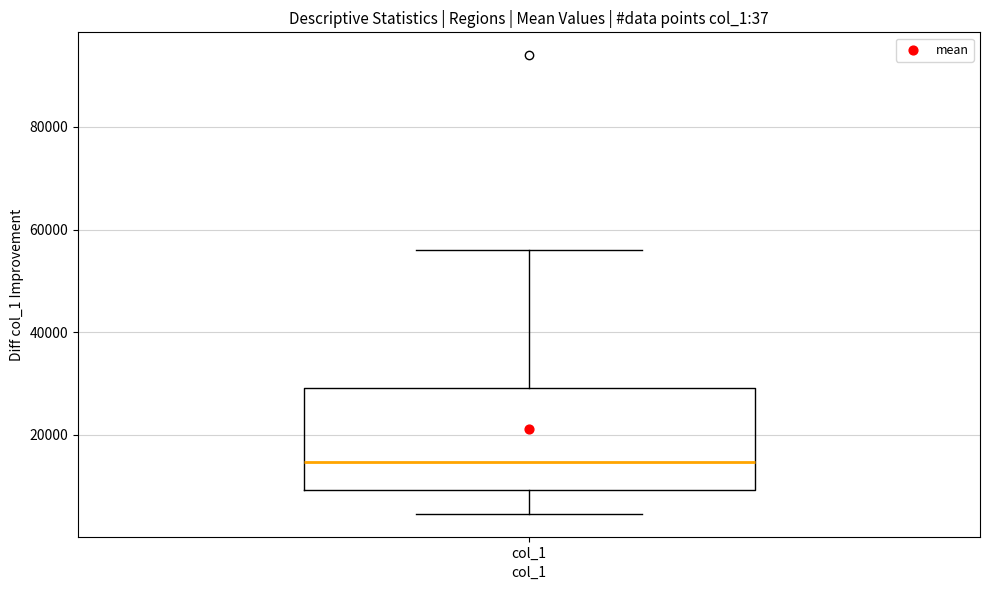

Where is the upper edge of the box for col_1 on the y-axis? The values are not printed on the chart, so give them approximately, as read against the axis.

30000